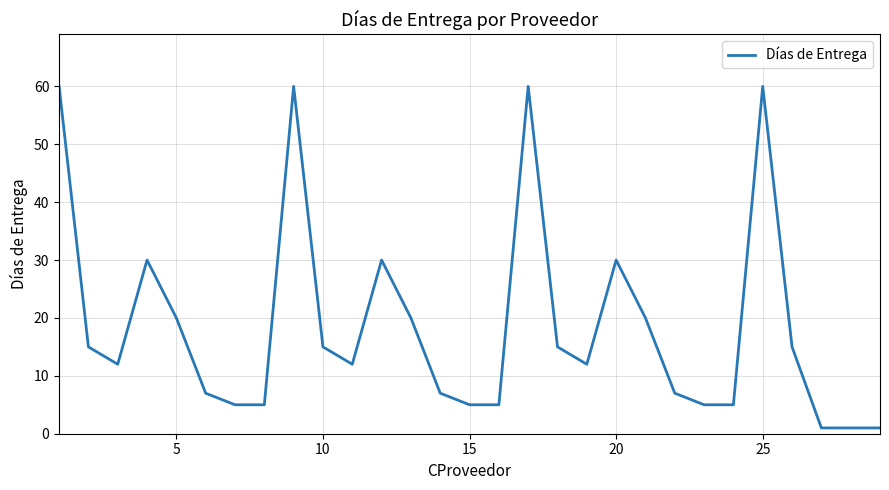

What is the difference between the maximum and minimum values?

59